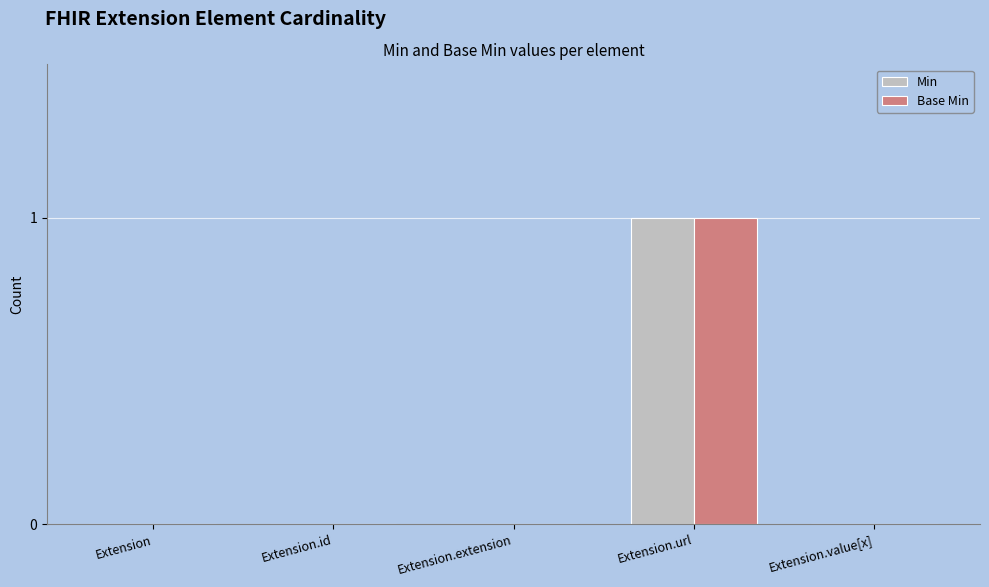

Is it true that Base Min equals 0 at Extension.extension?

True